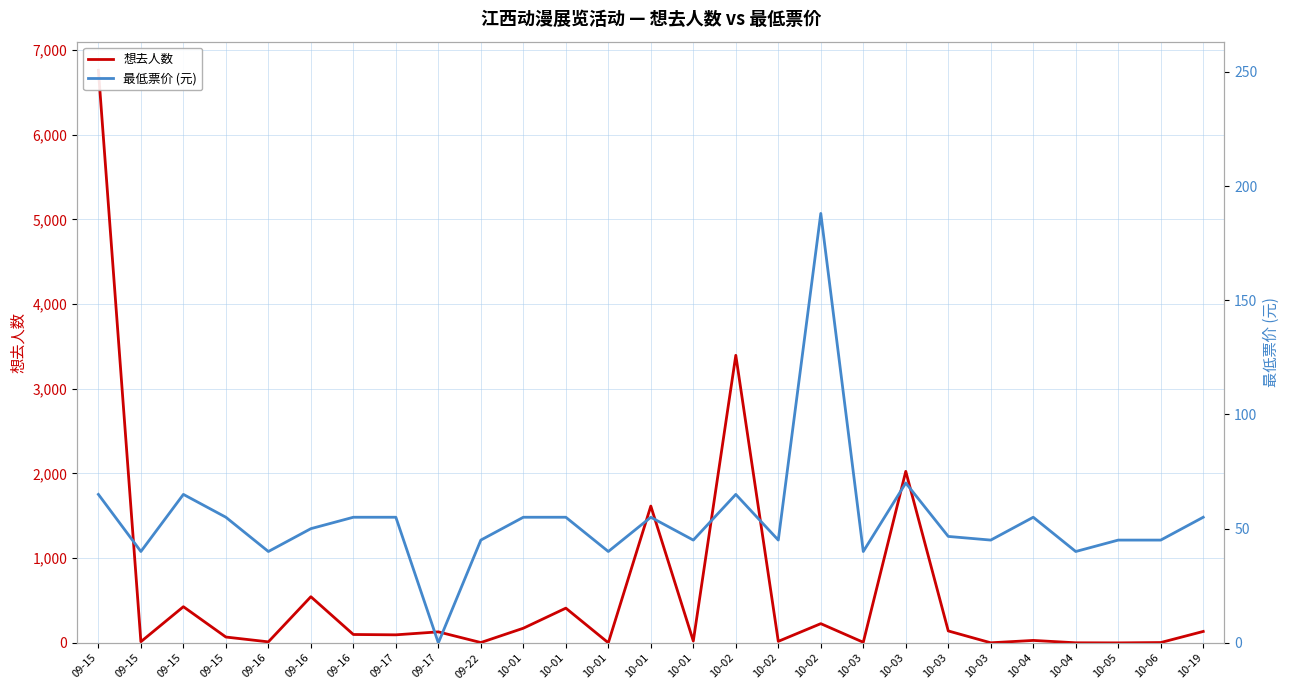

True or false: 想去人数 has a value of 1.0 at 10-04.

True